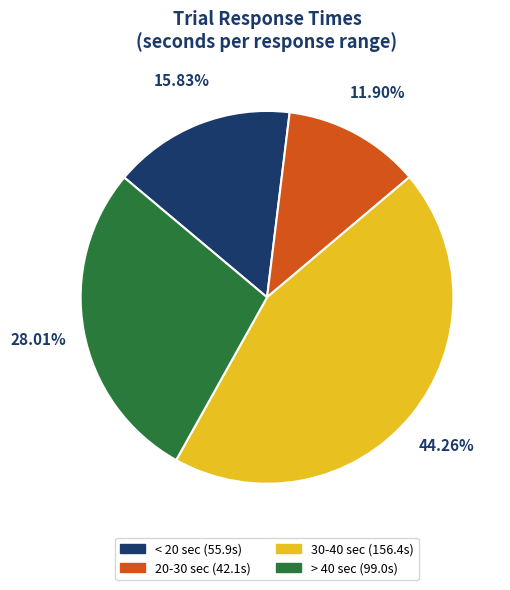

Is there a majority slice in this chart?

No